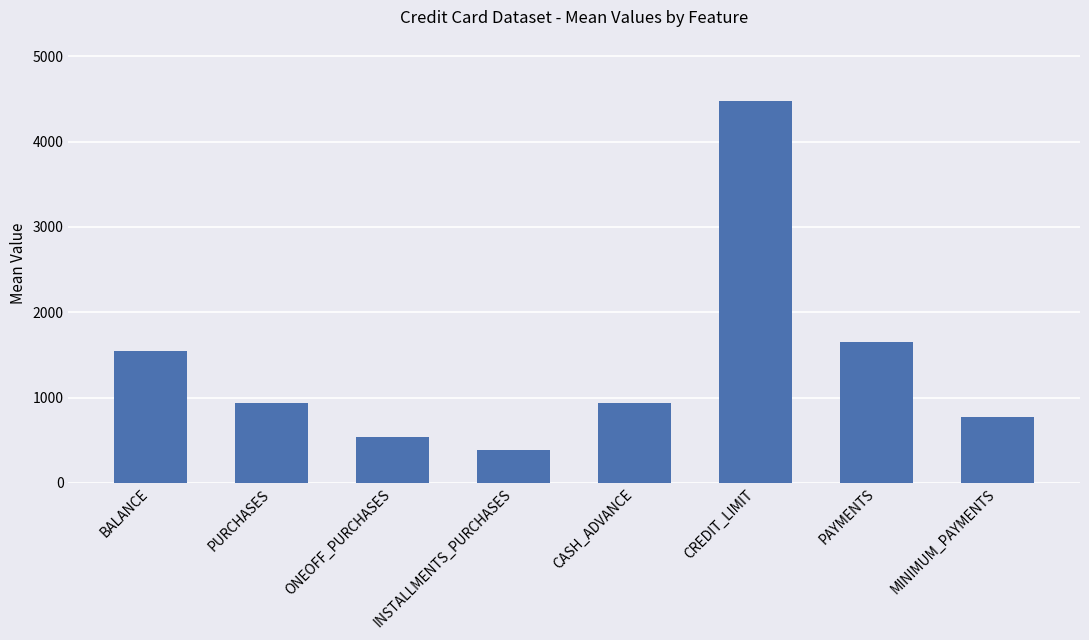

What is the difference between the second highest and minimum values?

1264.9